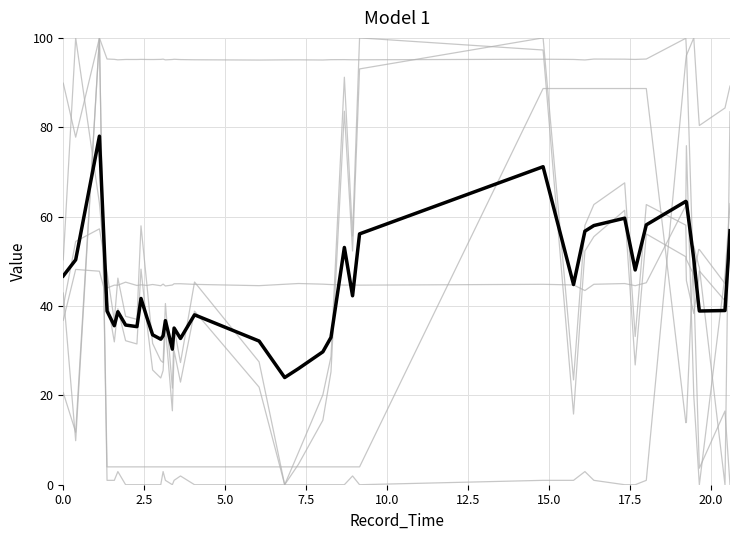

Is it true that COG equals 6.8 at 2024-04-15 23:26:46?

False